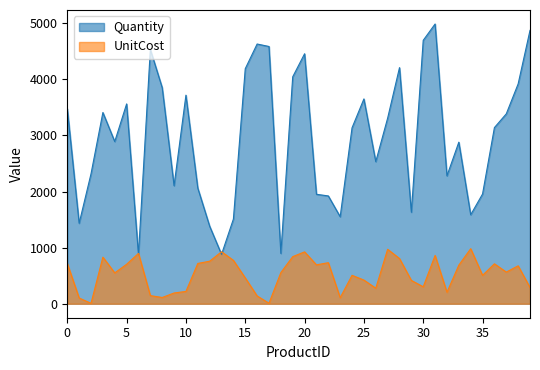

What is the average value of the UnitCost series?

532.4